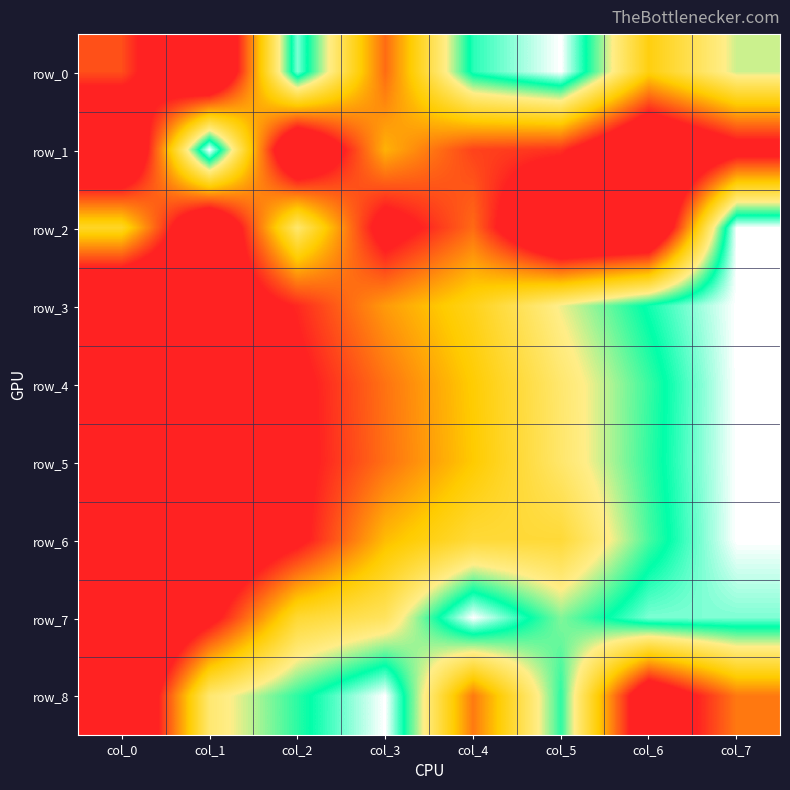

How many data points does each series have?

8